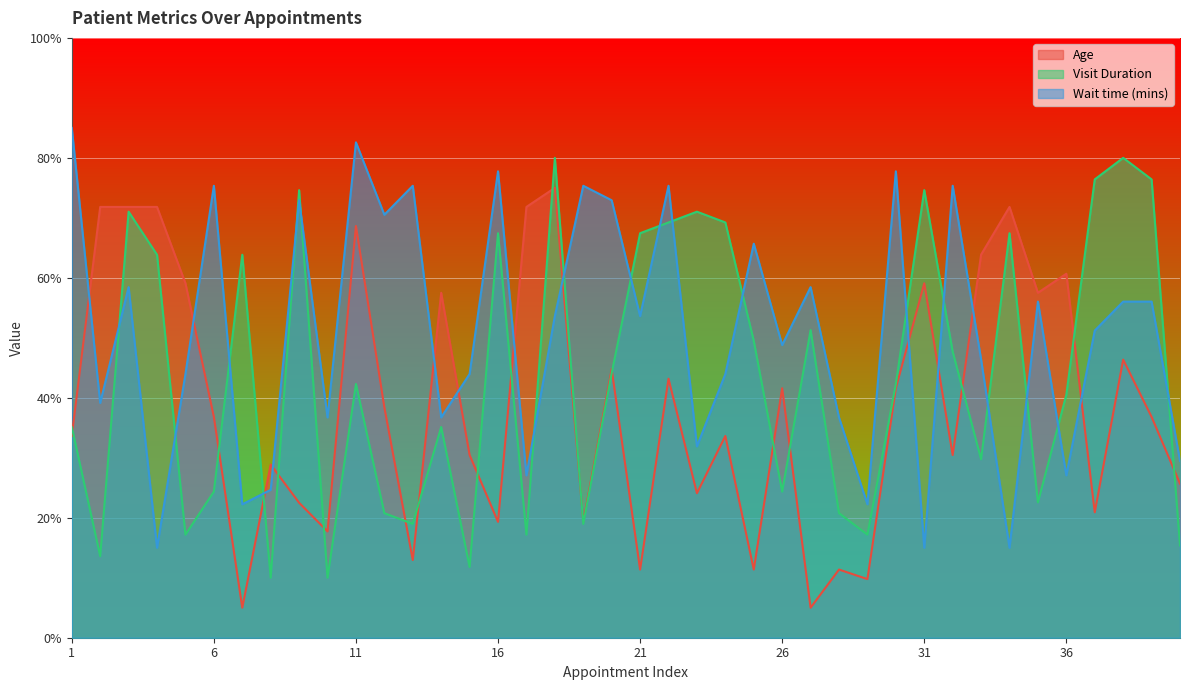

What is the average value of the Visit Duration series?

43.8